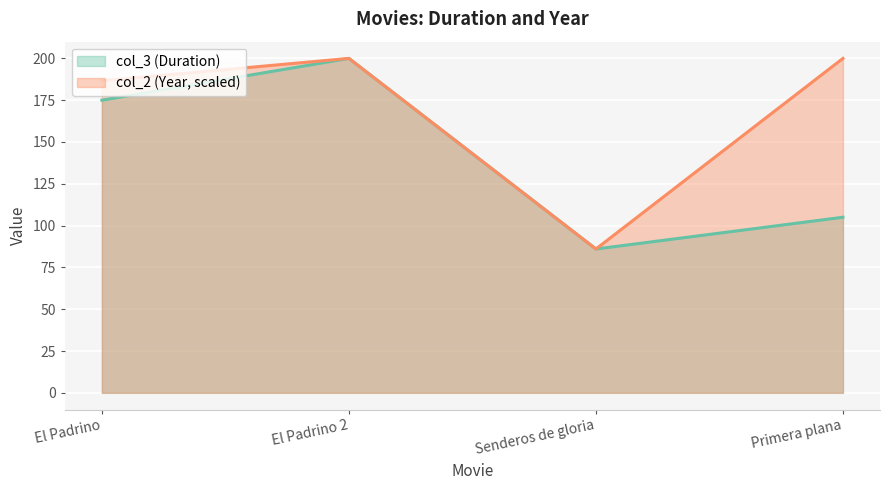

What is the difference between the col_3 values at El Padrino 2 and El Padrino?

25.0